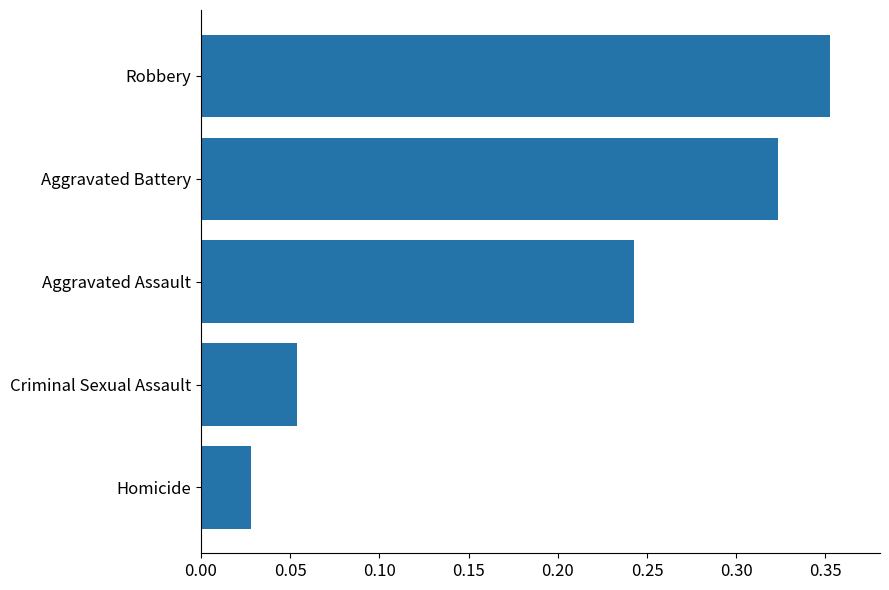

At which category does the chart reach its peak across all series?

Robbery